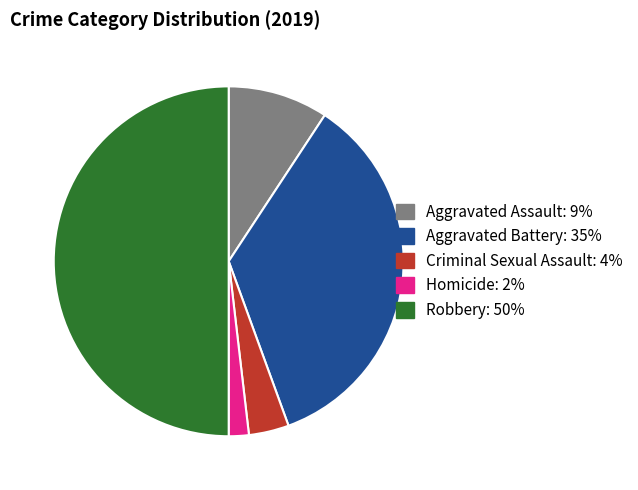

Is the sum of Homicide and Aggravated Battery greater than half?

No